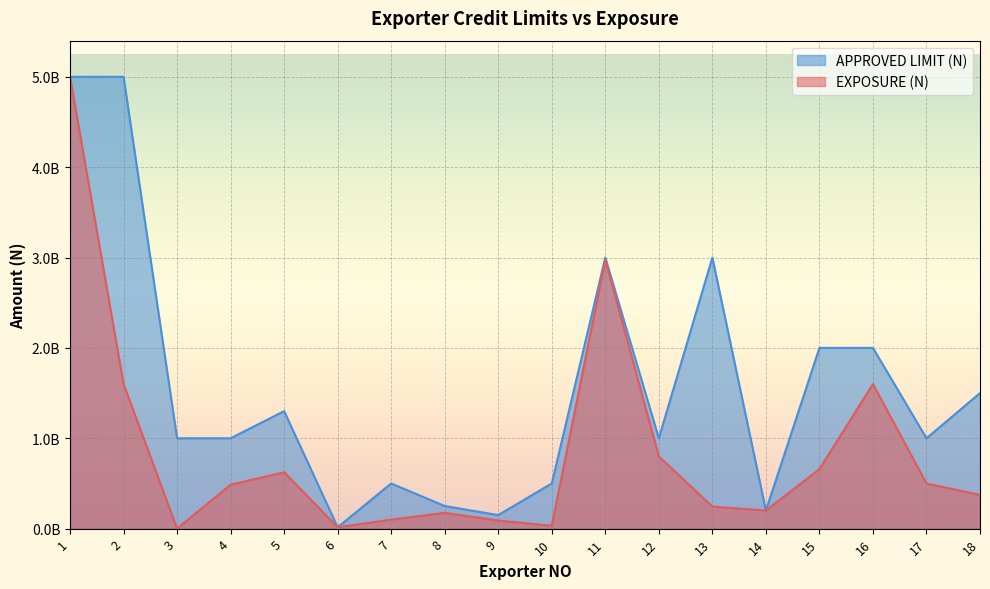

Count the number of categories in the chart.

18